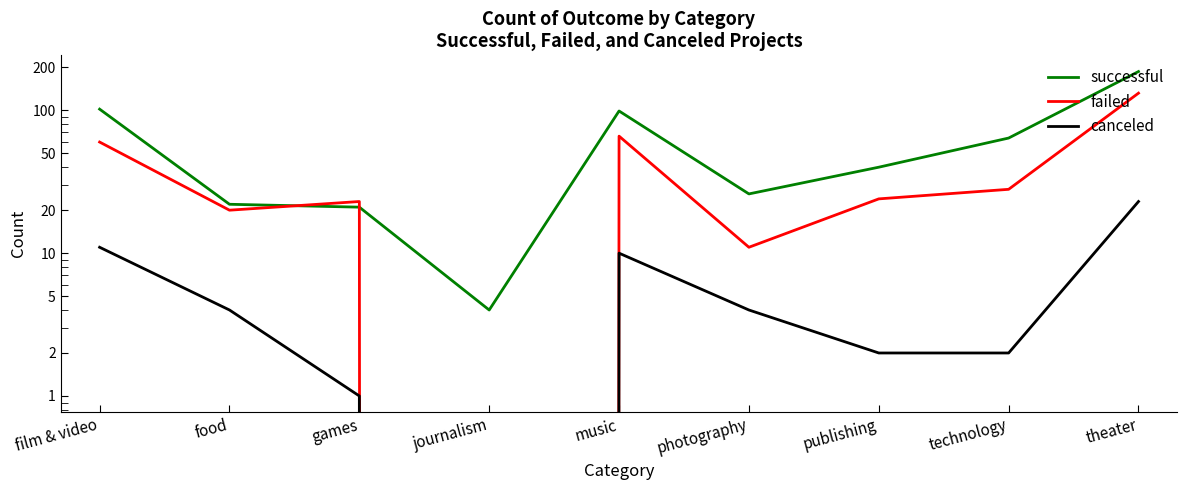

In successful, how many points are higher than both neighbors (excluding endpoints)?

1